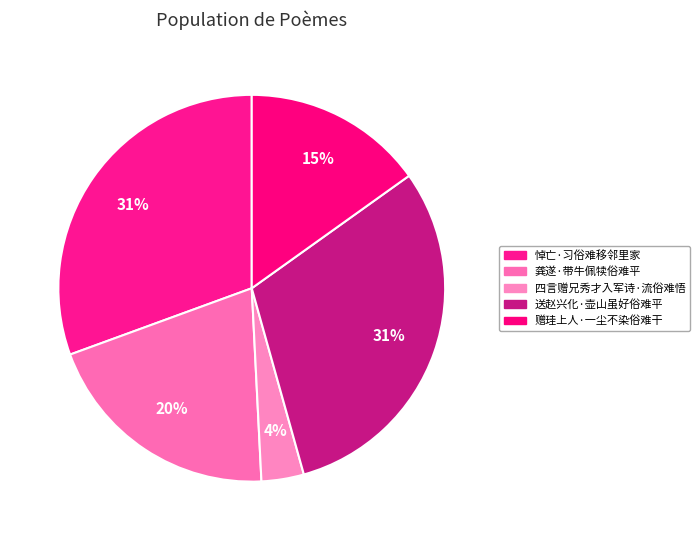

The 悼亡·习俗难移邻里家 slice represents 38% of the pie. True or false?

False